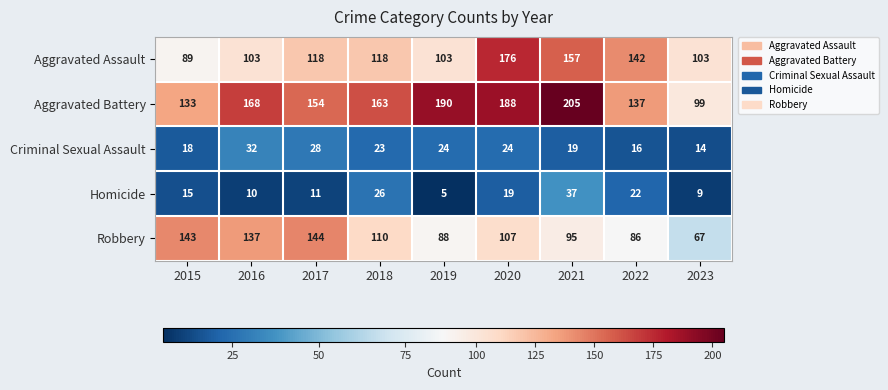

True or false: Criminal Sexual Assault has a value of 34 at 2019.

False